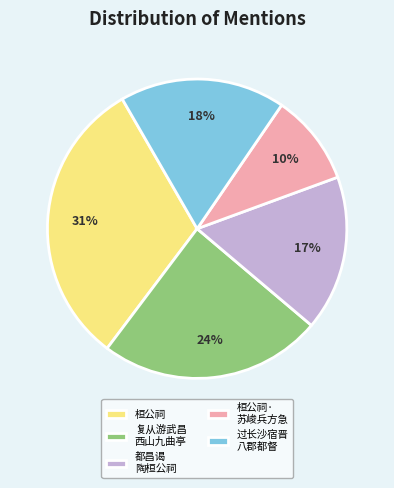

To the nearest percent, what is the average slice percentage?

20%